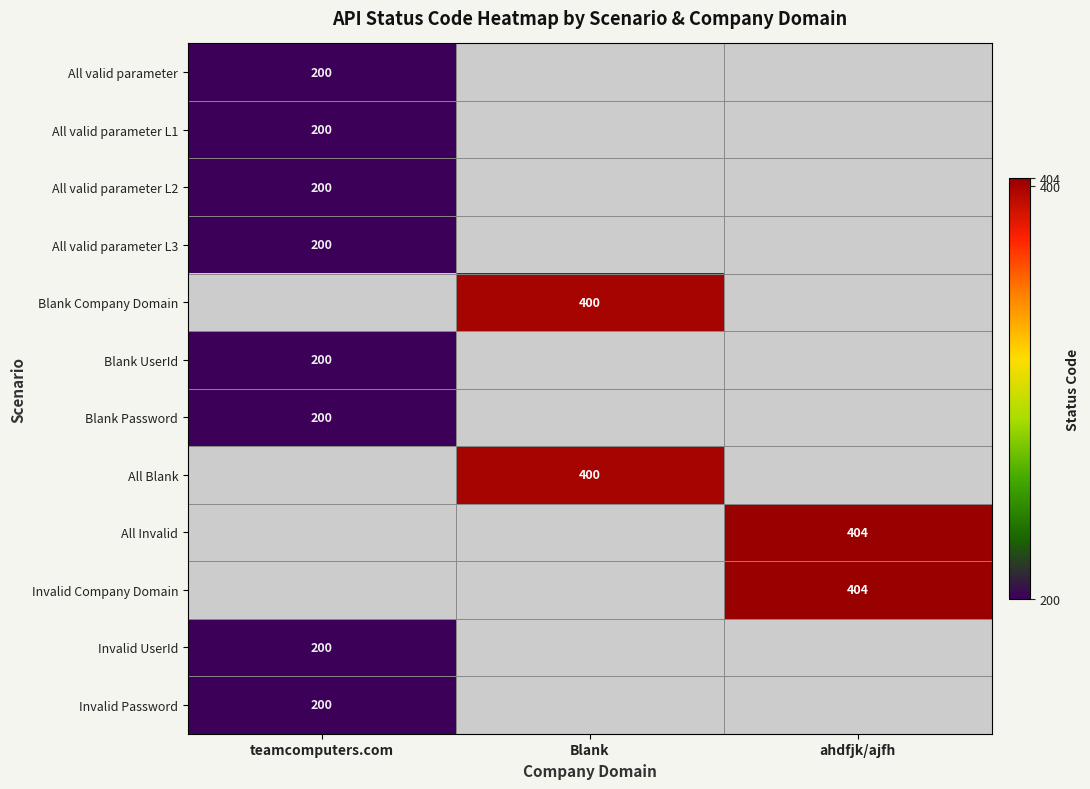

Is it true that All valid parameter equals 200 at teamcomputers.com?

True